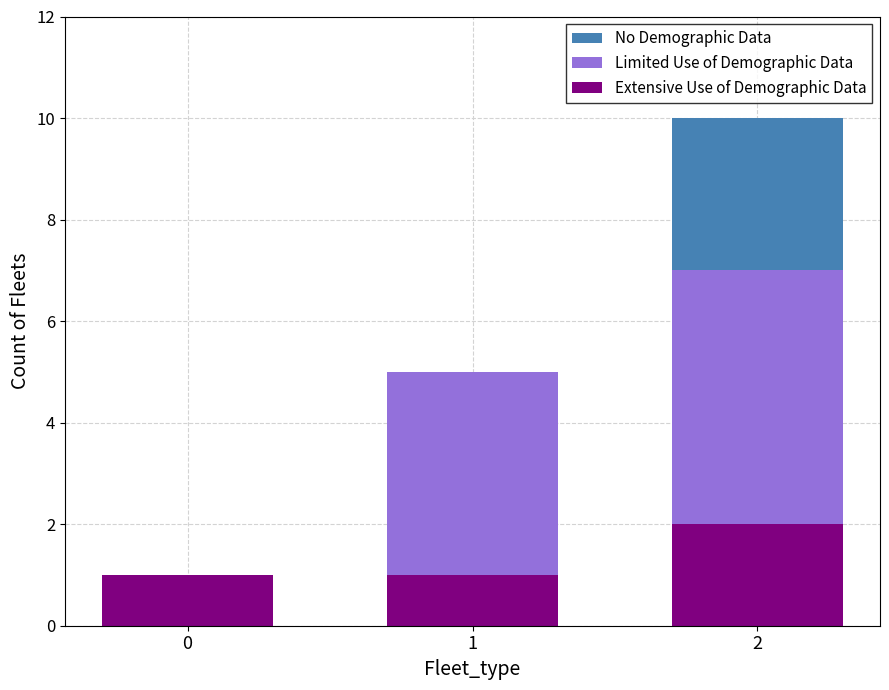

Is it true that Extensive Use of Demographic Data equals 0 at 0?

False